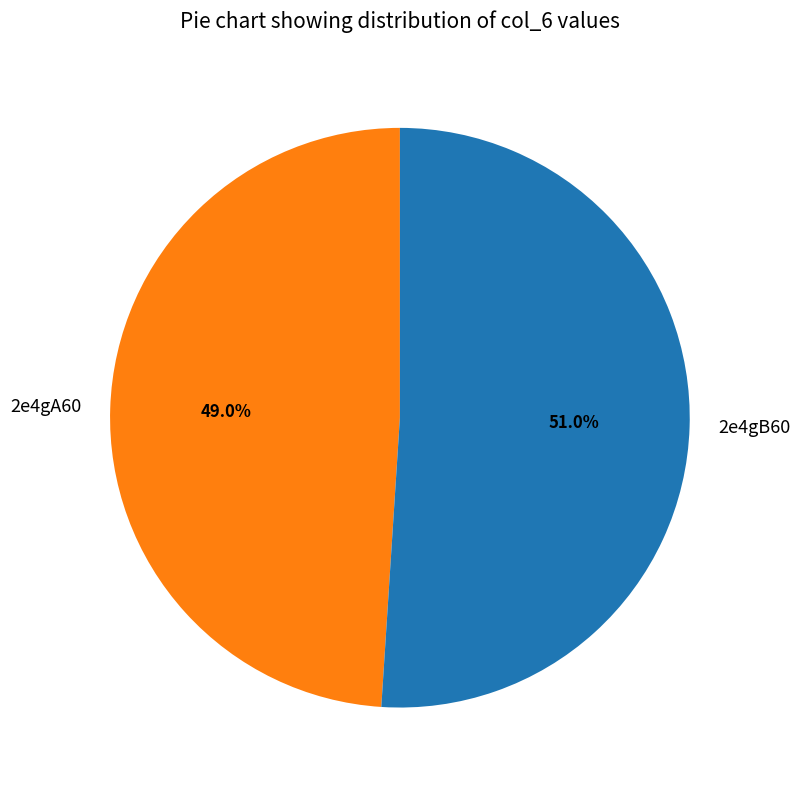

Approximately how many times larger is the value at 2e4gA60 compared to 2e4gB60?

1.0